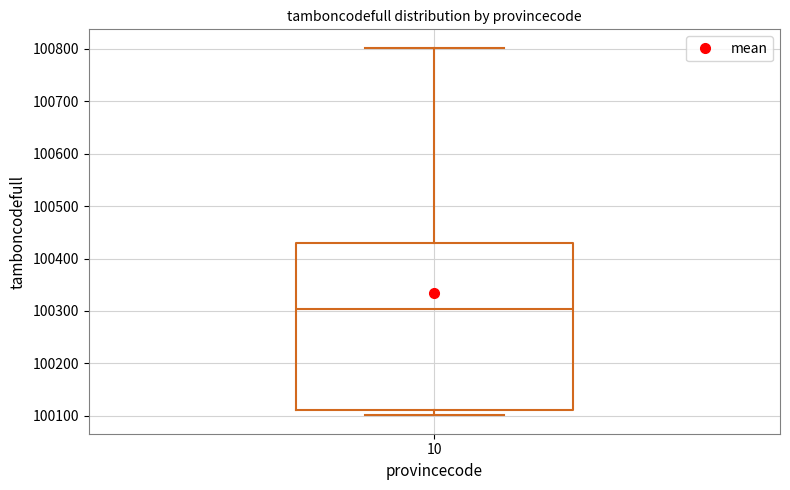

Read this box plot against the y-axis: the position of the median line, the range covered by the box, and the ends of both whiskers. The values are not printed on the chart, so give them approximately, as read against the axis.

median 100300, box 100110 to 100430, whiskers 100100 to 100800